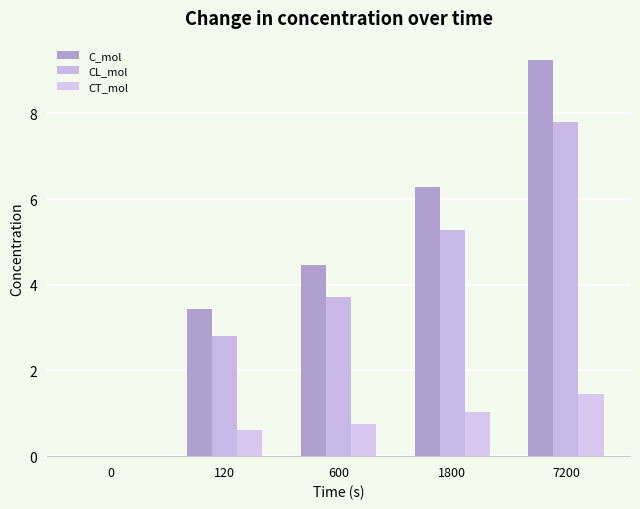

Are the bars horizontal?

No